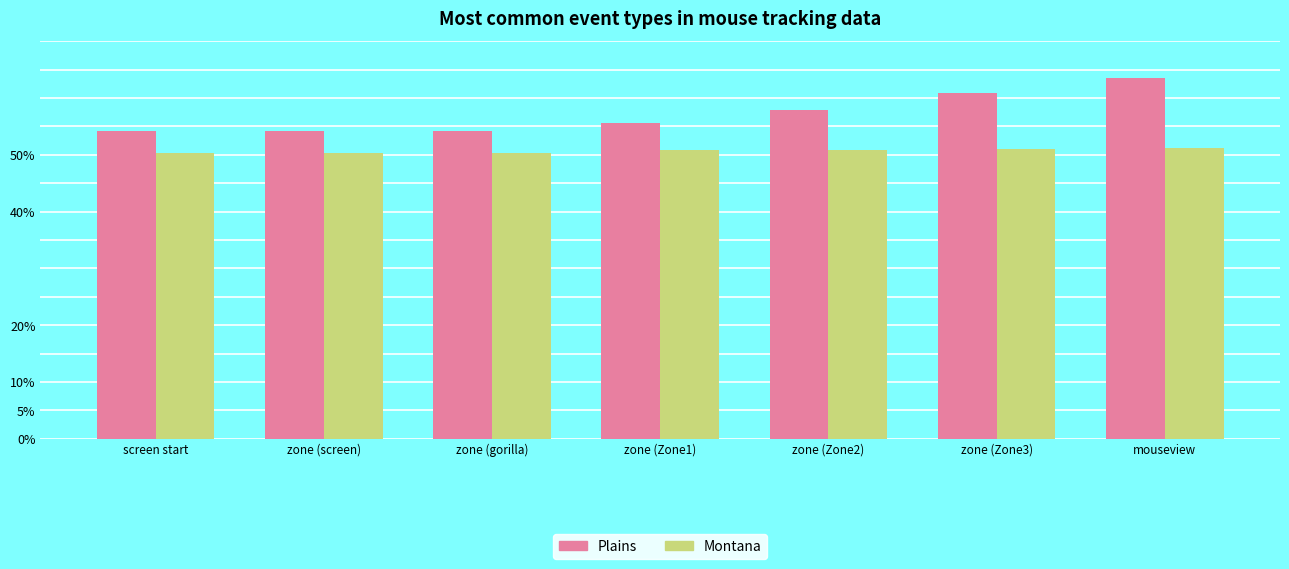

Reading left to right, what are all the values shown in this chart?

Plains: screen start=0.5	zone (screen)=0.5	zone (gorilla)=0.5	zone (Zone1)=0.6	zone (Zone2)=0.6	zone (Zone3)=0.6	mouseview=0.6
Montana: screen start=0.5	zone (screen)=0.5	zone (gorilla)=0.5	zone (Zone1)=0.5	zone (Zone2)=0.5	zone (Zone3)=0.5	mouseview=0.5